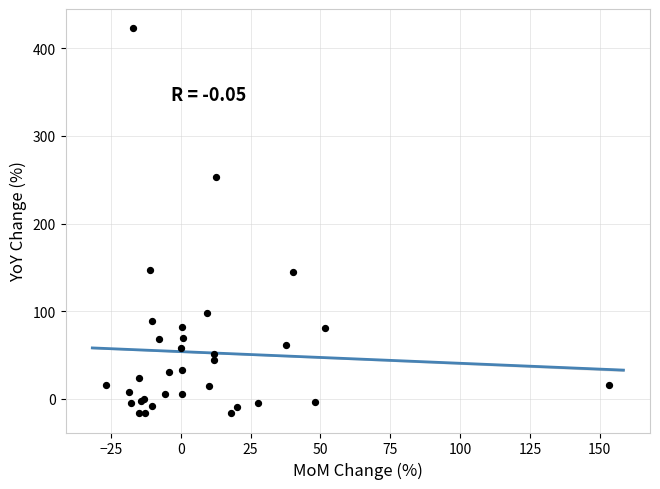

What Y value in the scatter plot is closest to 203?

252.5